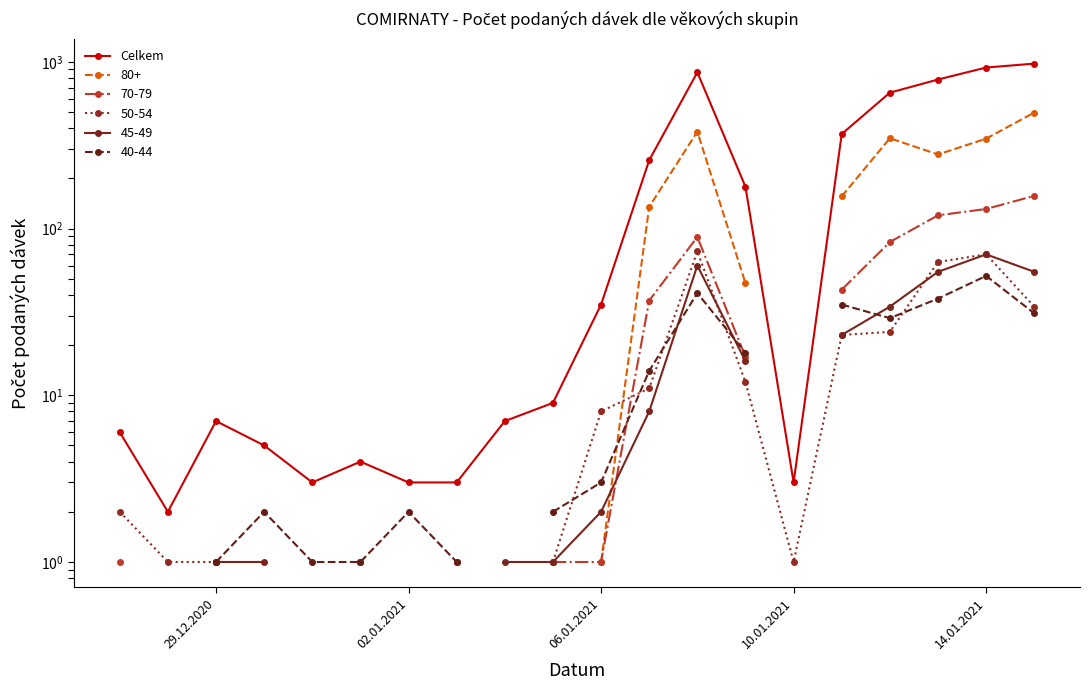

What is the difference between the second highest and minimum values?

922